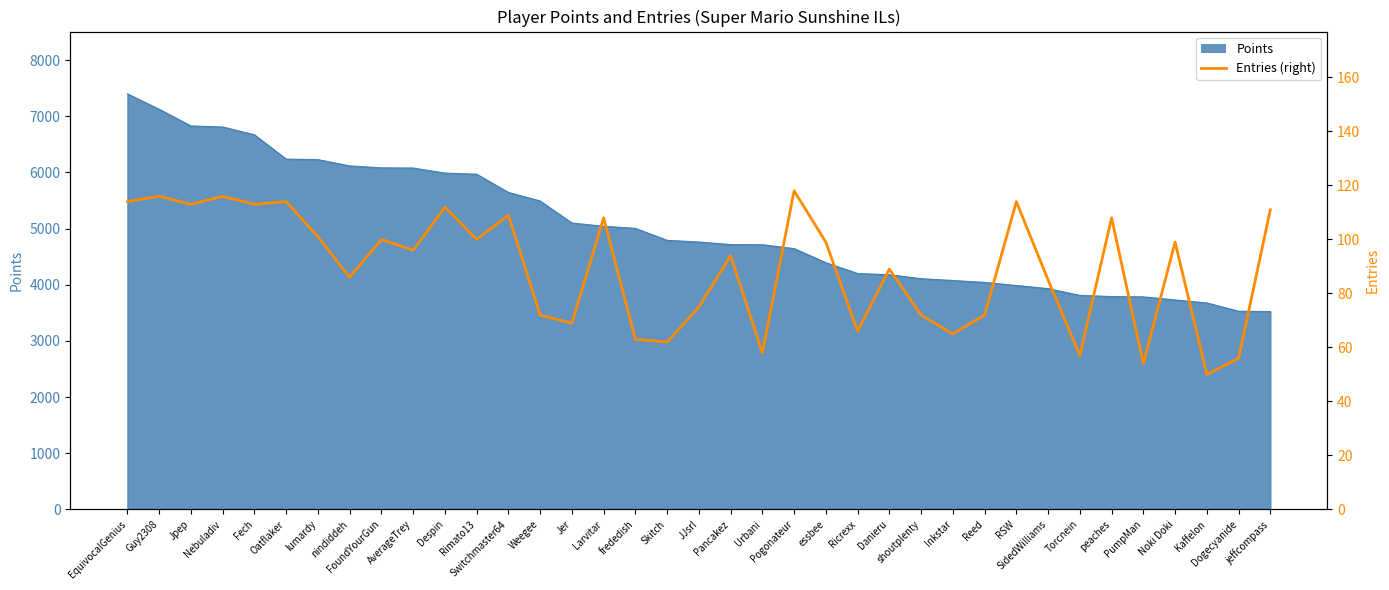

Which category has the lowest value across all series?

Kaffelon